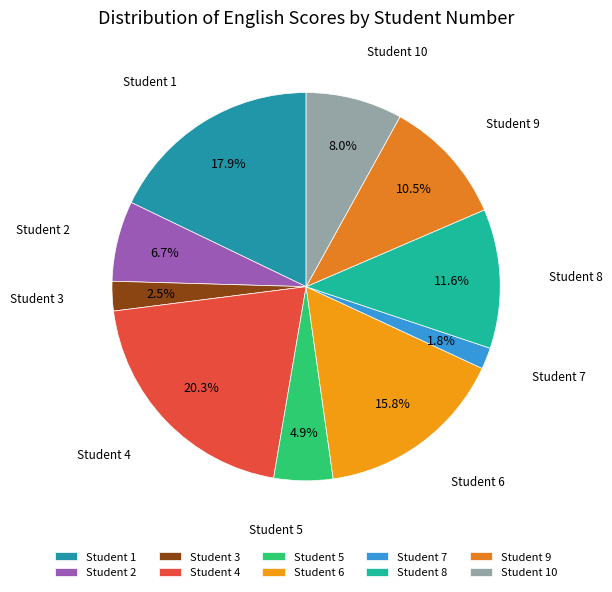

Is there any slice that represents more than half of the pie?

No